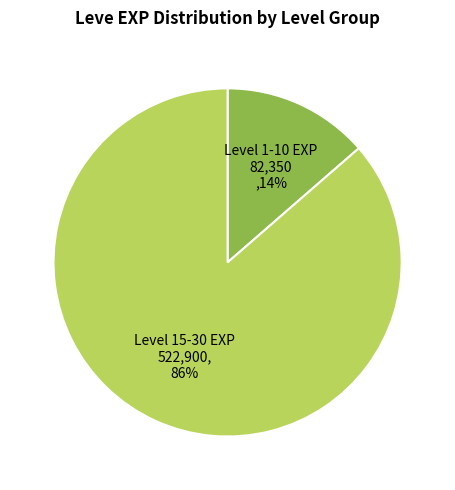

Rank the categories by value from lowest to highest.

Level 1-10 EXP 82,350 ,14%, Level 15-30 EXP 522,900, 86%